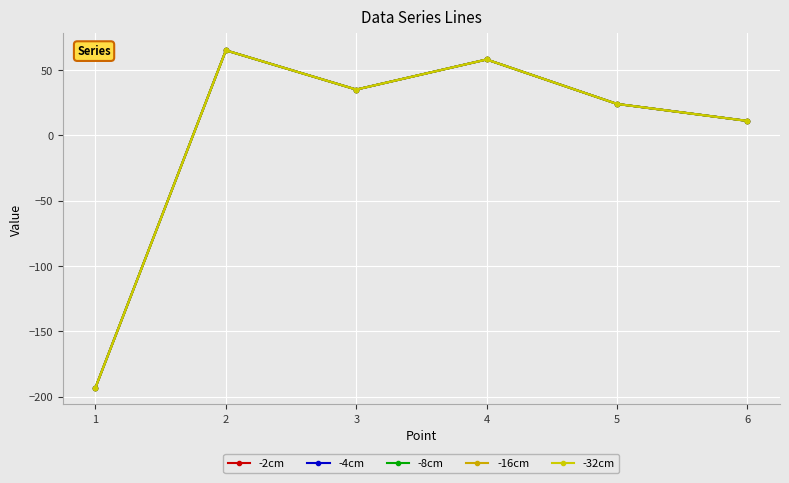

How many lines are shown in the chart?

5